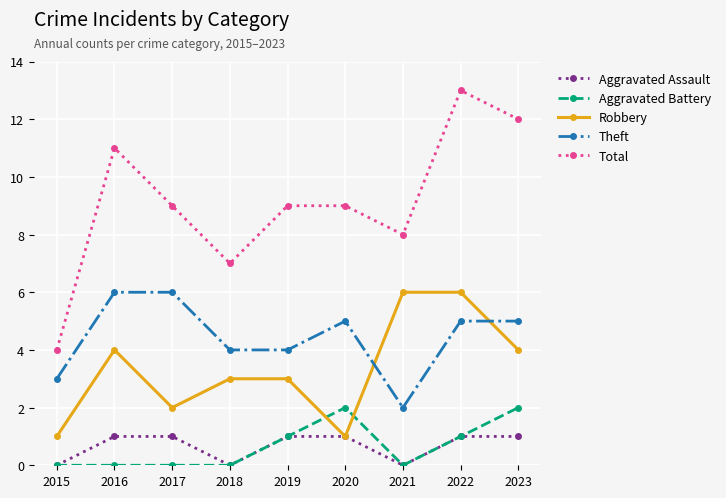

What are all the series names shown in the legend?

Aggravated Assault, Aggravated Battery, Robbery, Theft, Total